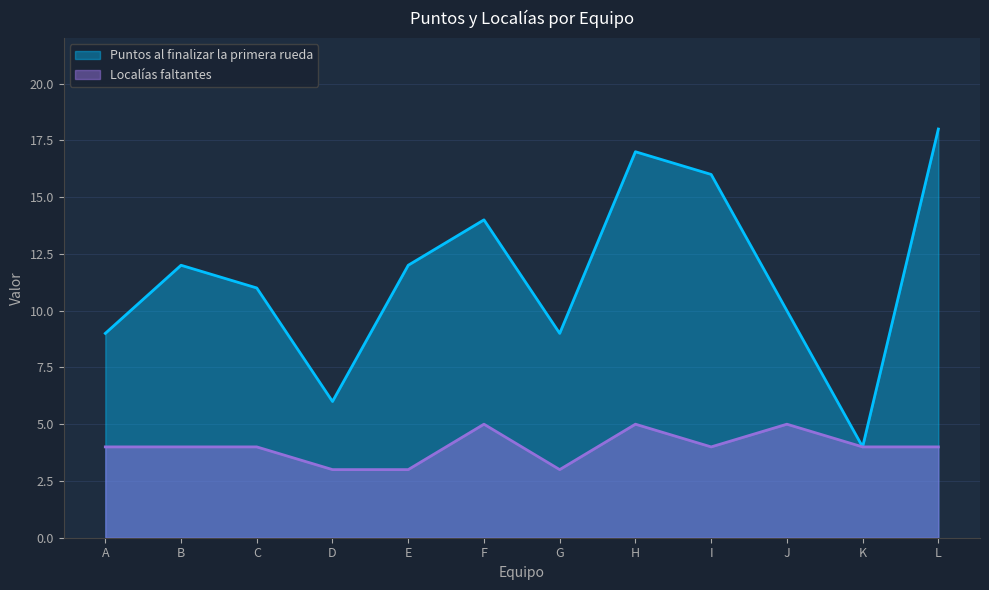

What is the average value of the Localías faltantes series?

4